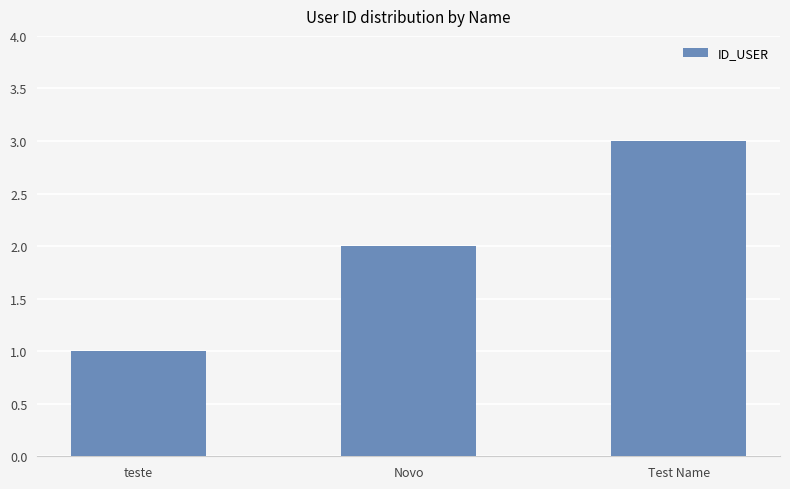

How many values are below 2?

1